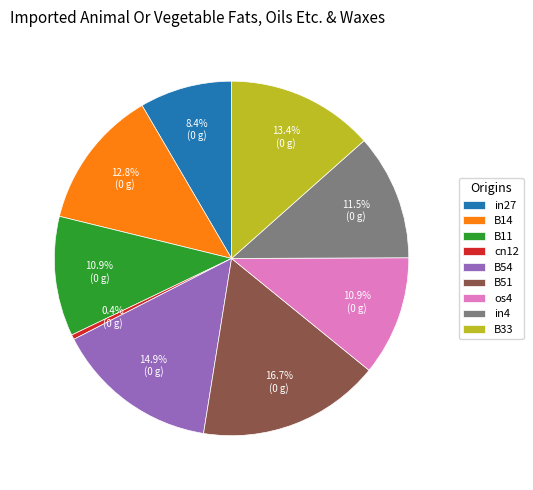

Which has a higher value, in27 or B33?

B33